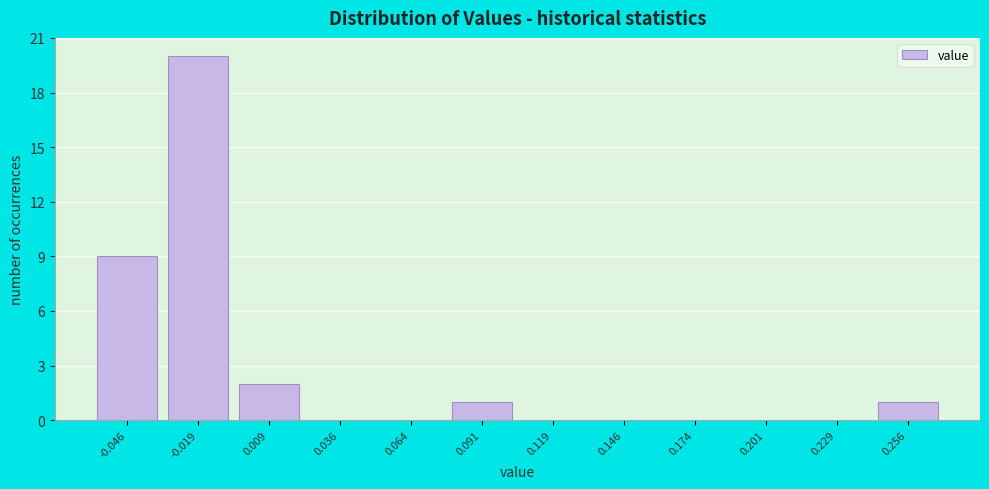

Reading left to right, extract all data points from this chart.

-0.046=9	-0.019=20	0.009=2	0.036=0	0.064=0	0.091=1	0.119=0	0.146=0	0.174=0	0.201=0	0.229=0	0.256=1